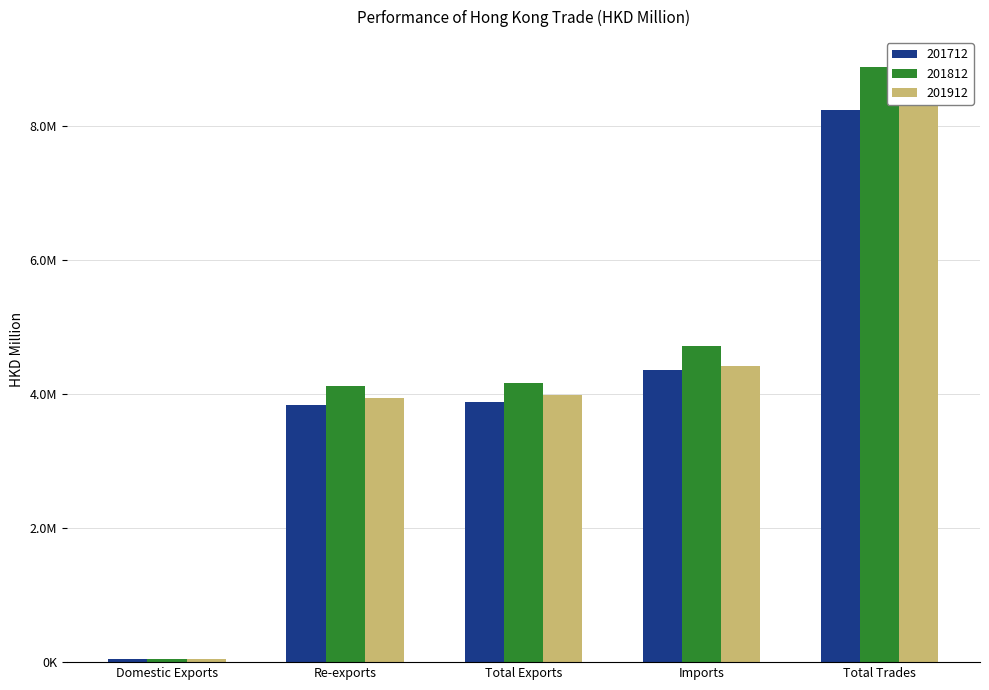

Where does the 201812 series first go above 4158106?

Total Exports